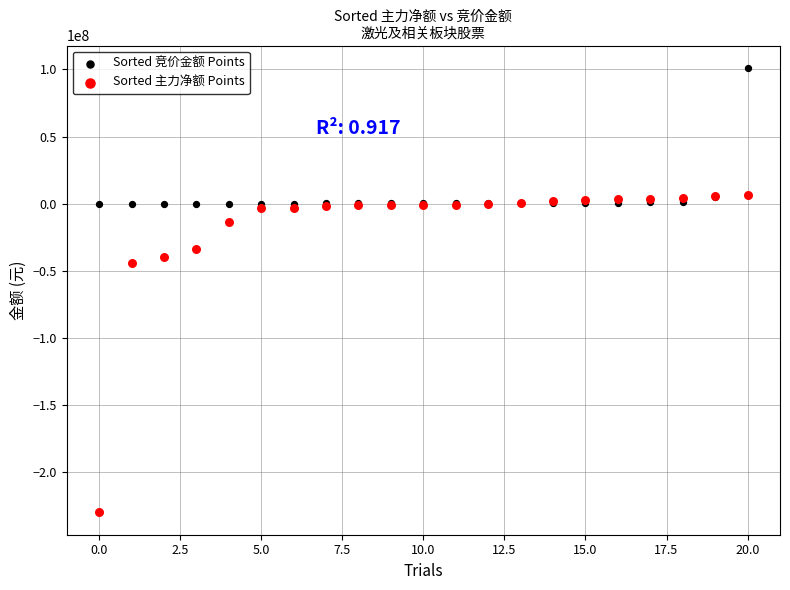

Which series reaches the minimum Y coordinate?

Sorted 主力净额 Points